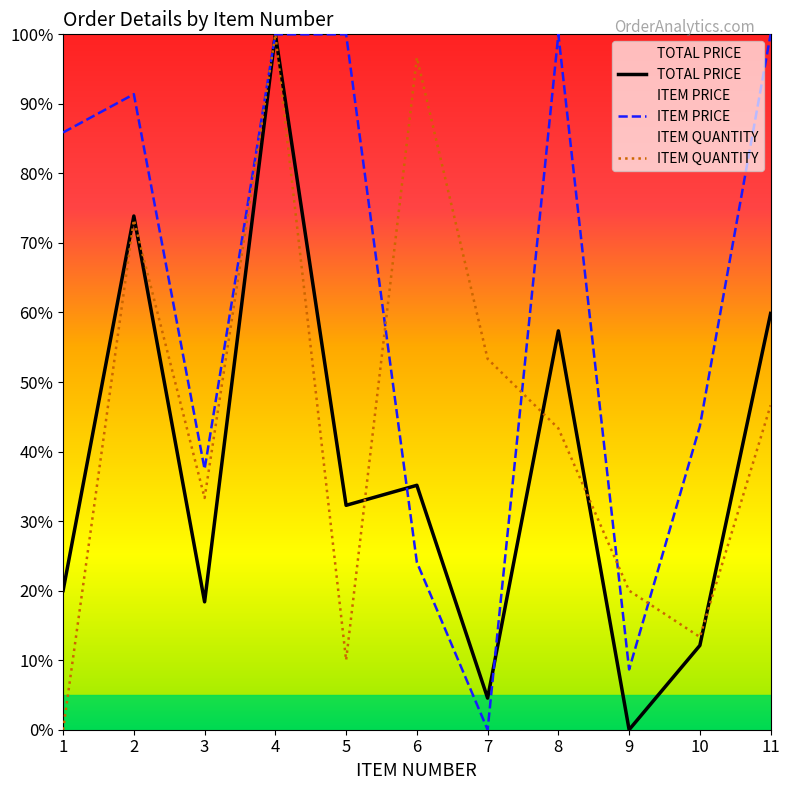

At which category does ITEM QUANTITY reach its first local peak?

2